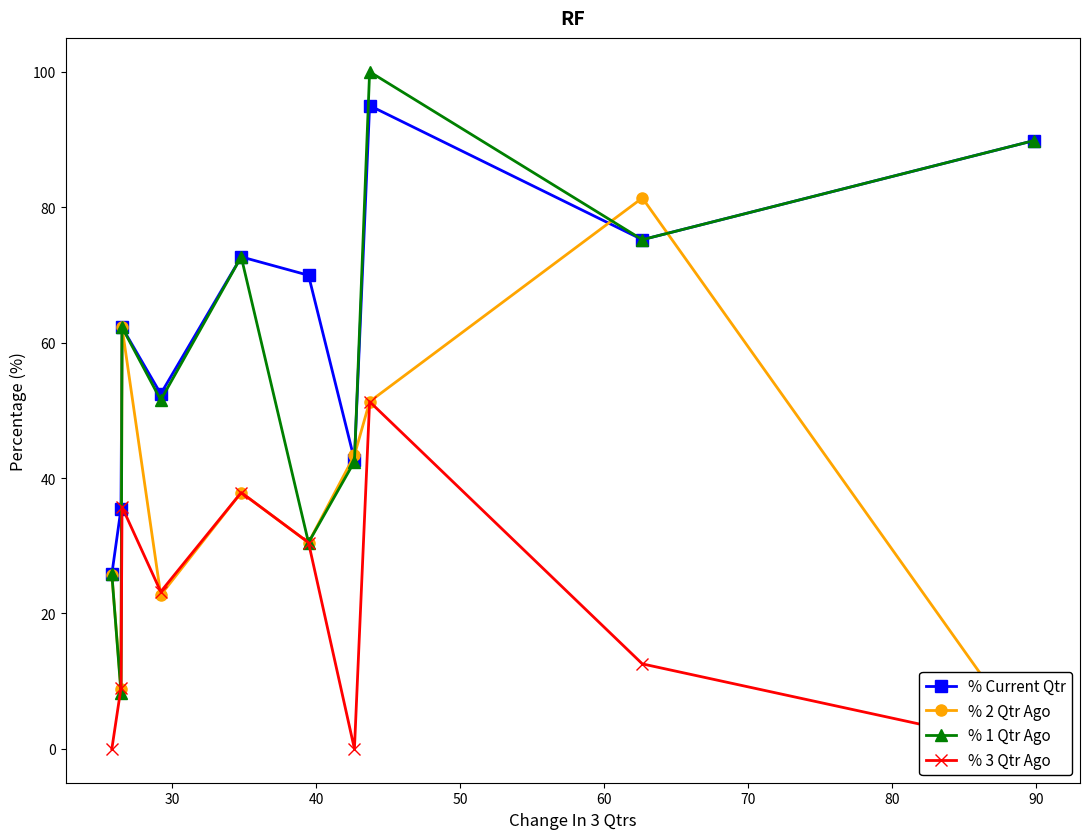

What is the value of the % Current Qtr point at the 2nd from the left?

35.5